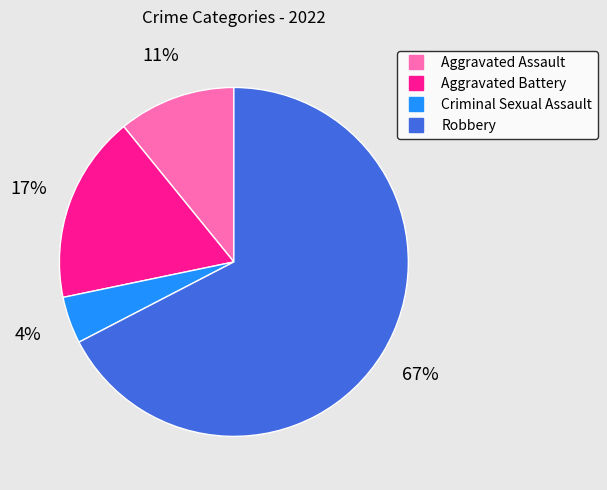

How many segments does this pie chart have?

4